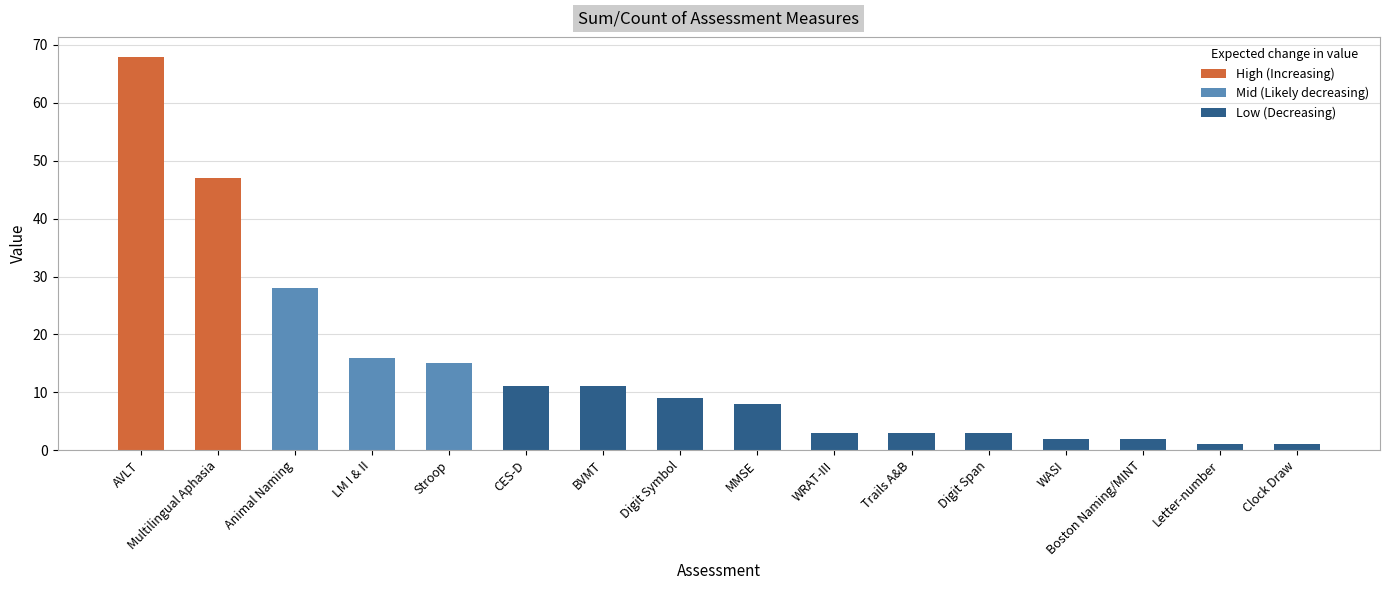

List the labels in order of value, largest first.

AVLT, Multilingual Aphasia, Animal Naming, LM I & II, Stroop, CES-D, BVMT, Digit Symbol, MMSE, WRAT-III, Trails A&B, Digit Span, WASI, Boston Naming/MINT, Clock Draw, Letter-number